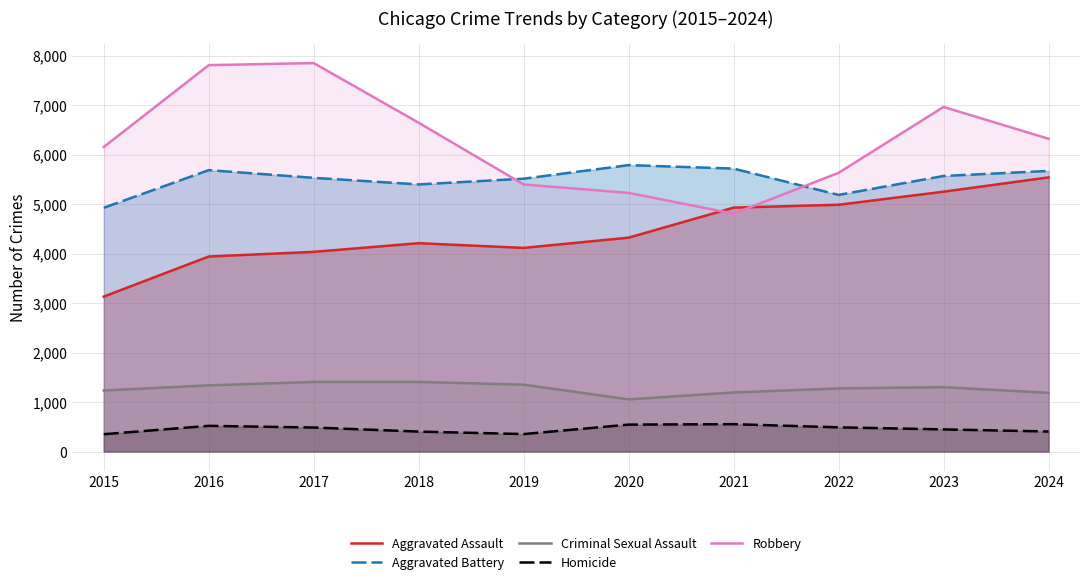

Count the number of data series in this chart.

5